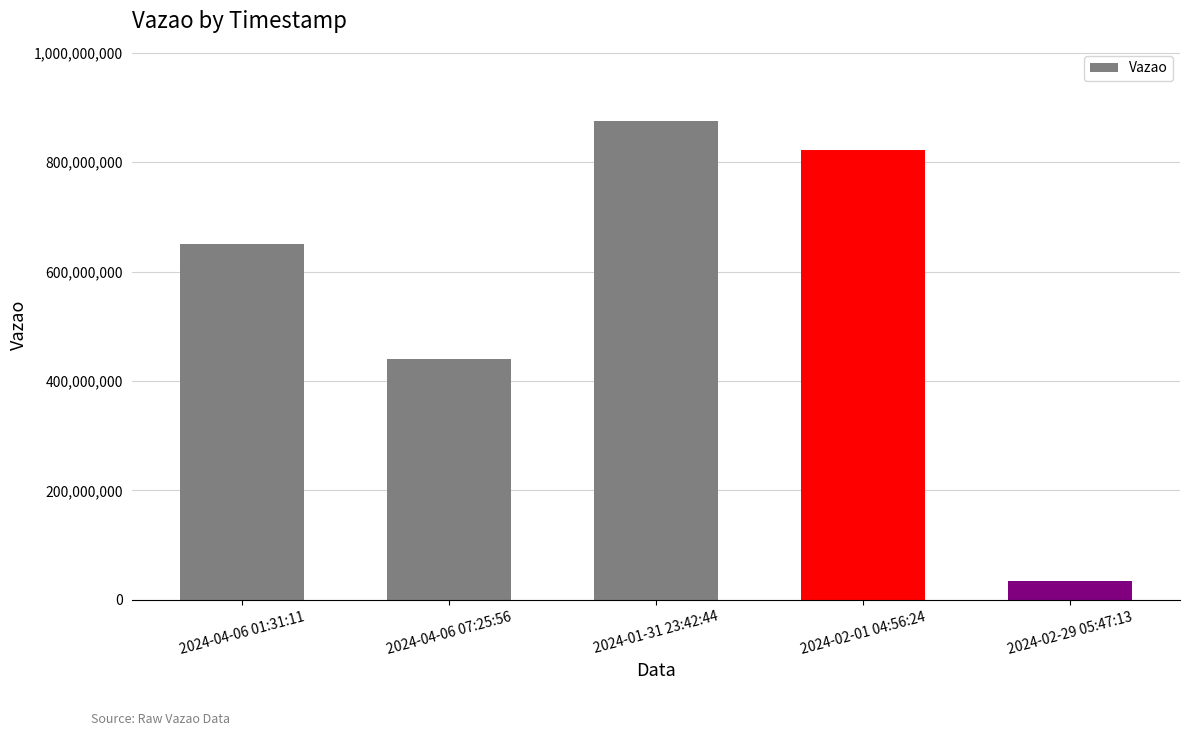

True or false: the data shows 1413148824 at 2024-01-31 23:42:44.

False